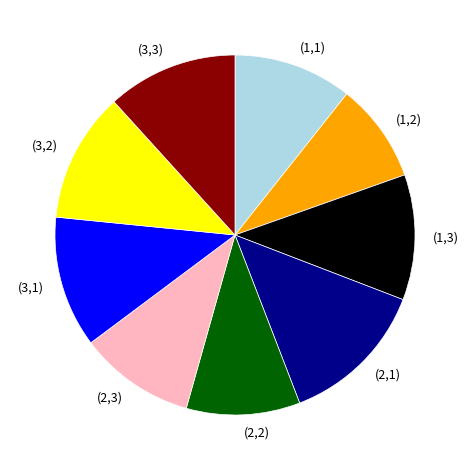

Is the sum of (1,1) and (2,1) greater than half?

No